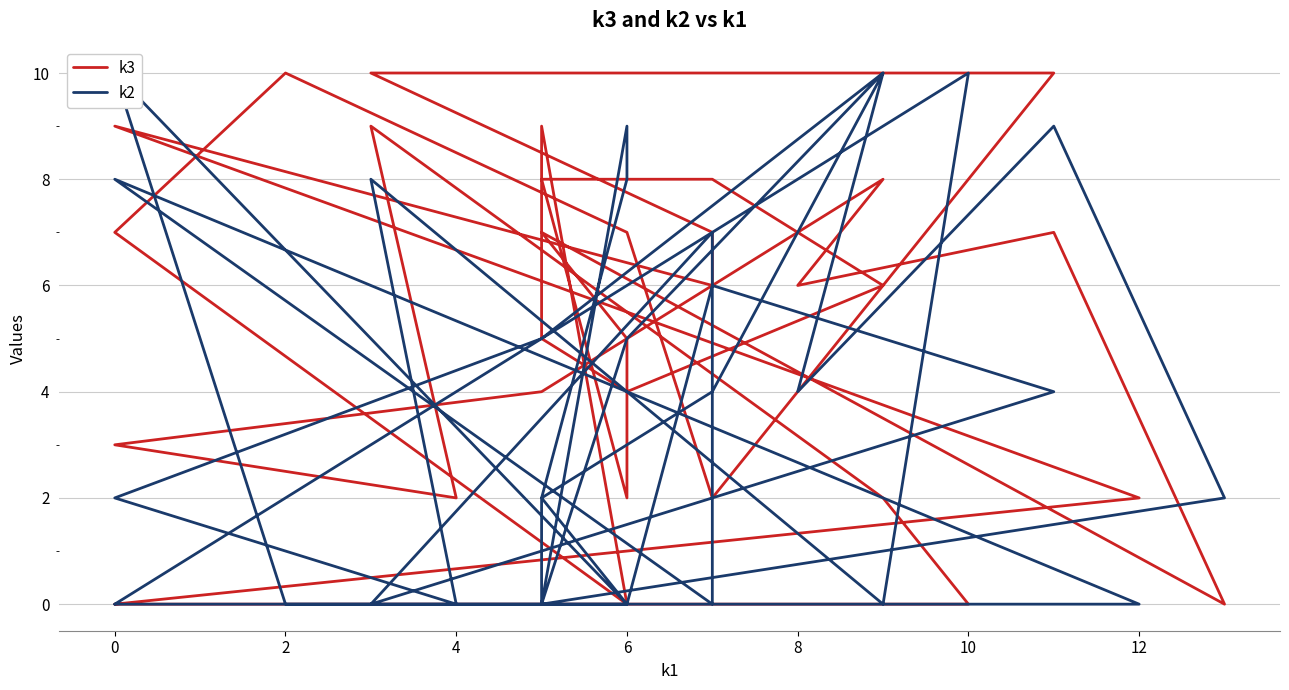

What is the difference between the second highest and minimum values in the k3 series?

10